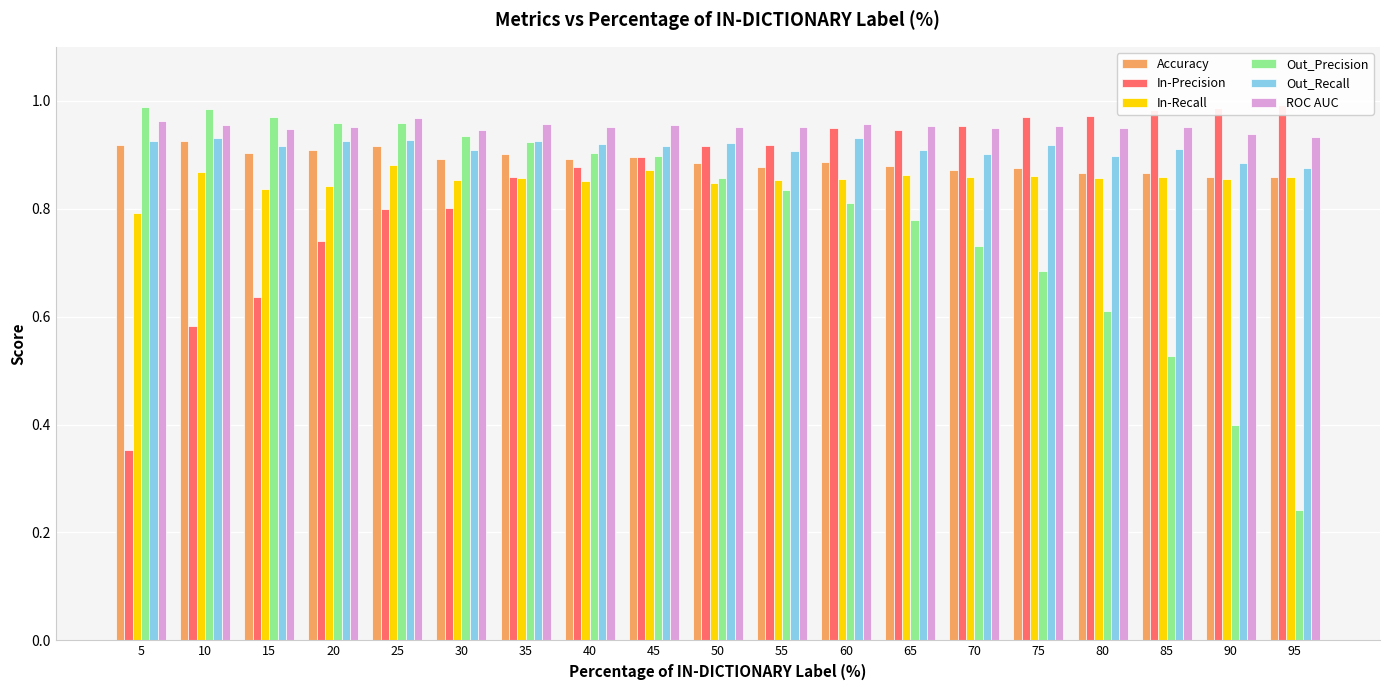

At how many categories does at least one series exceed 0?

19